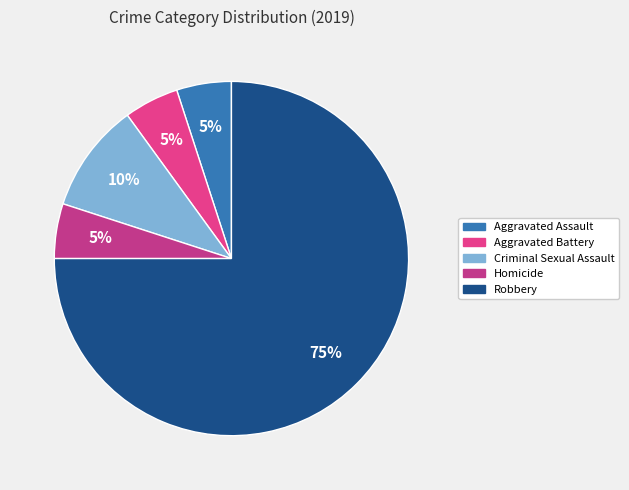

To the nearest percent, what is the combined percentage of Criminal Sexual Assault and Aggravated Battery?

15%